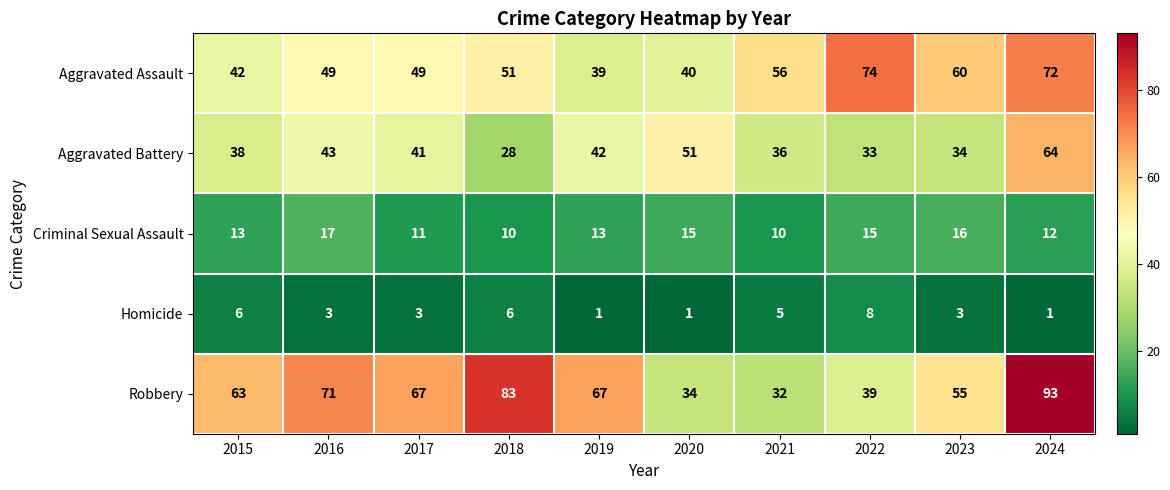

What is the approximate value of Criminal Sexual Assault at 2024?

12